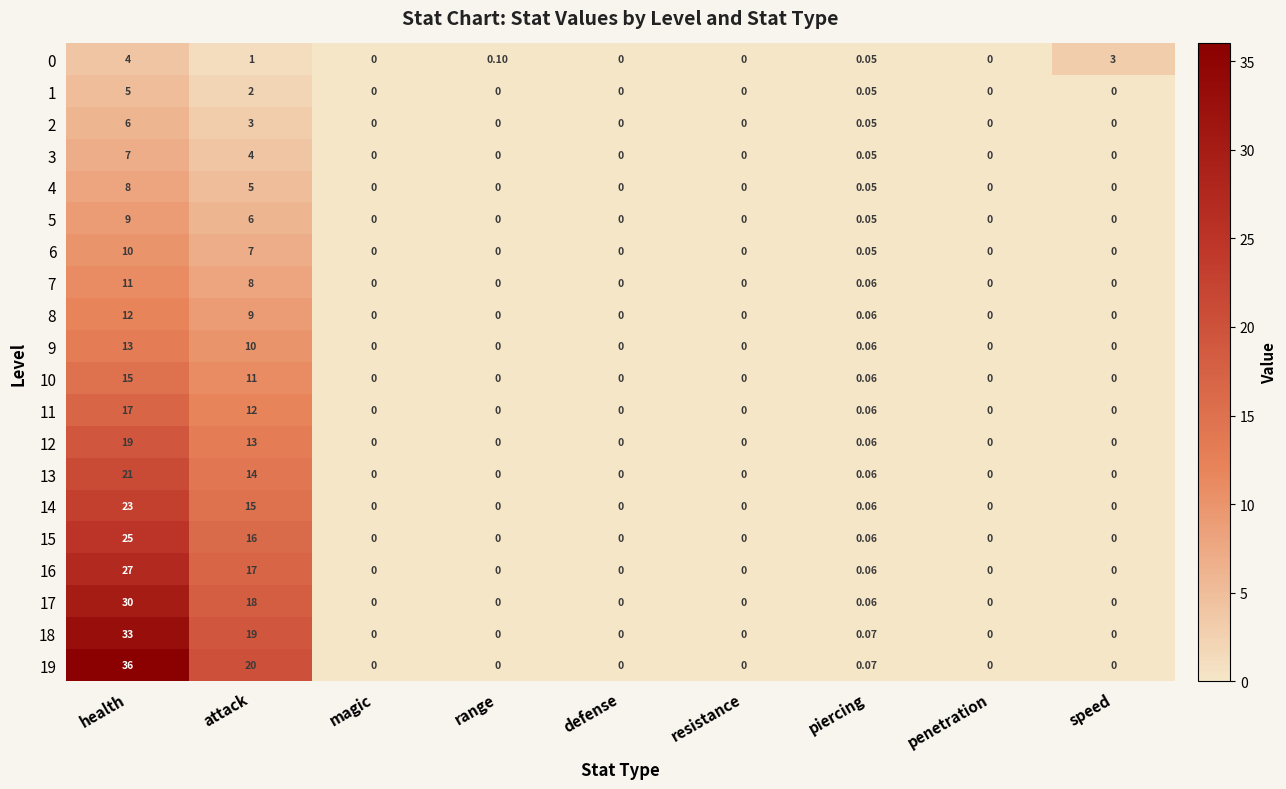

At which category is the sum across all series the highest?

health